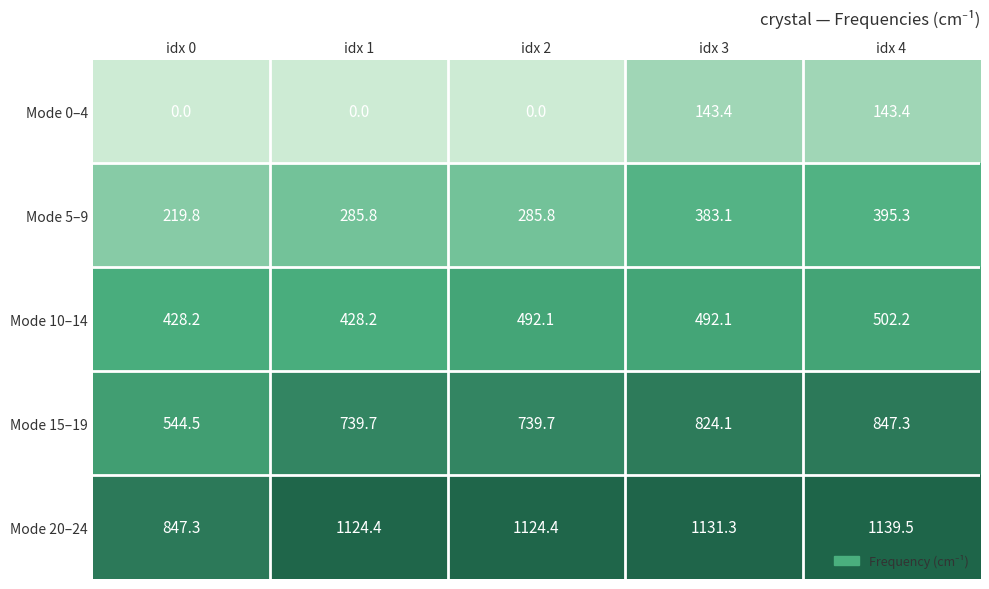

What value does the Mode 0–4 series have at idx 3?

143.4